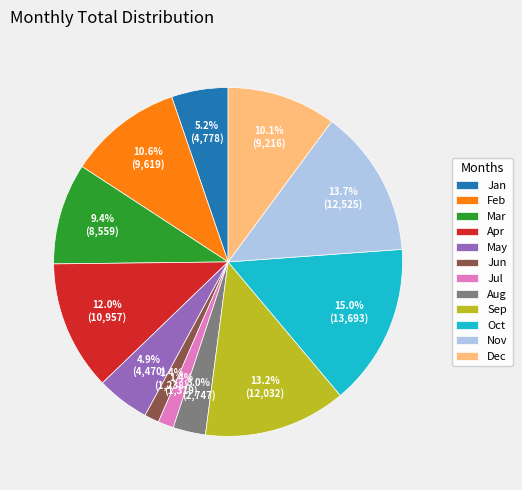

To the nearest percent, what is the combined percentage of Dec and Aug?

13%